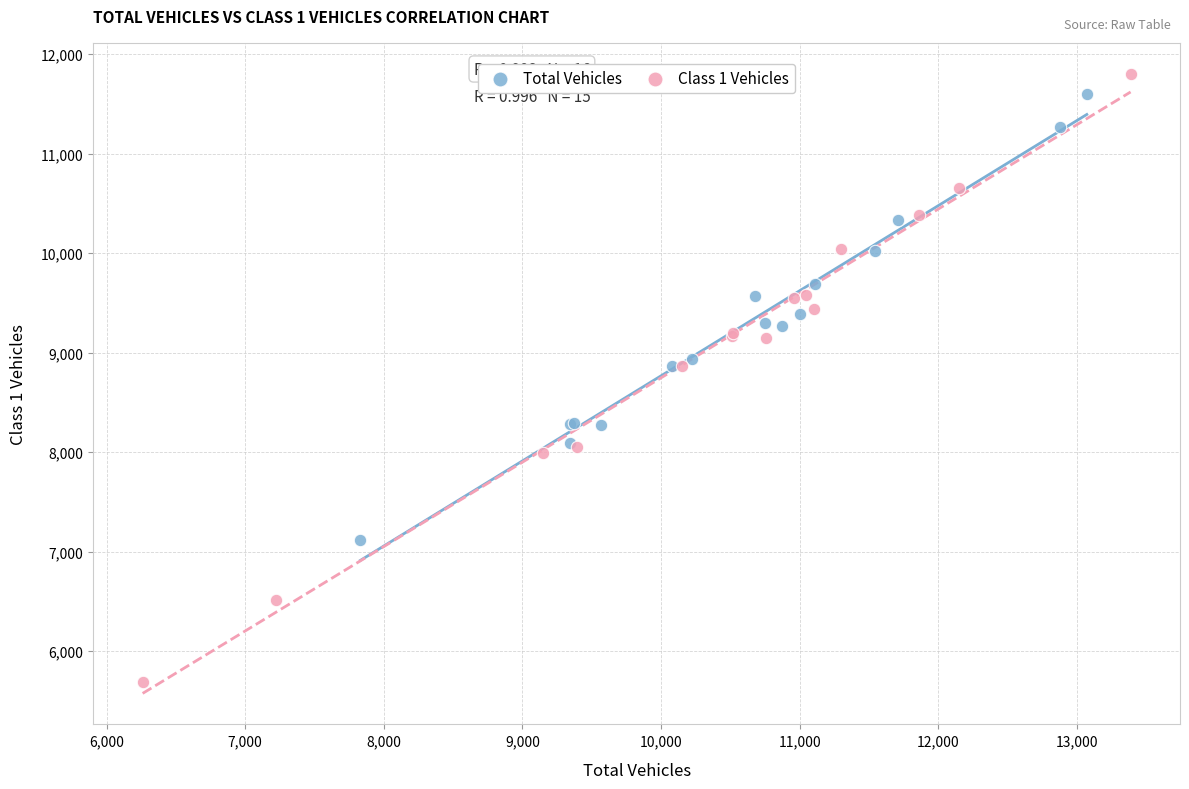

Which series contains the highest Y value?

Class 1 Vehicles